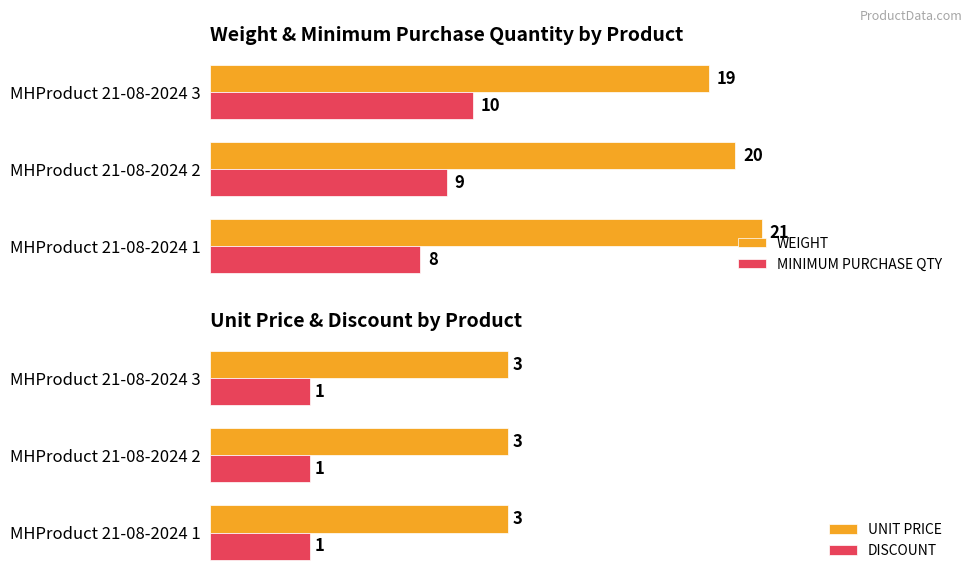

Rank the categories by WEIGHT value from lowest to highest.

MHProduct 21-08-2024 3, MHProduct 21-08-2024 2, MHProduct 21-08-2024 1